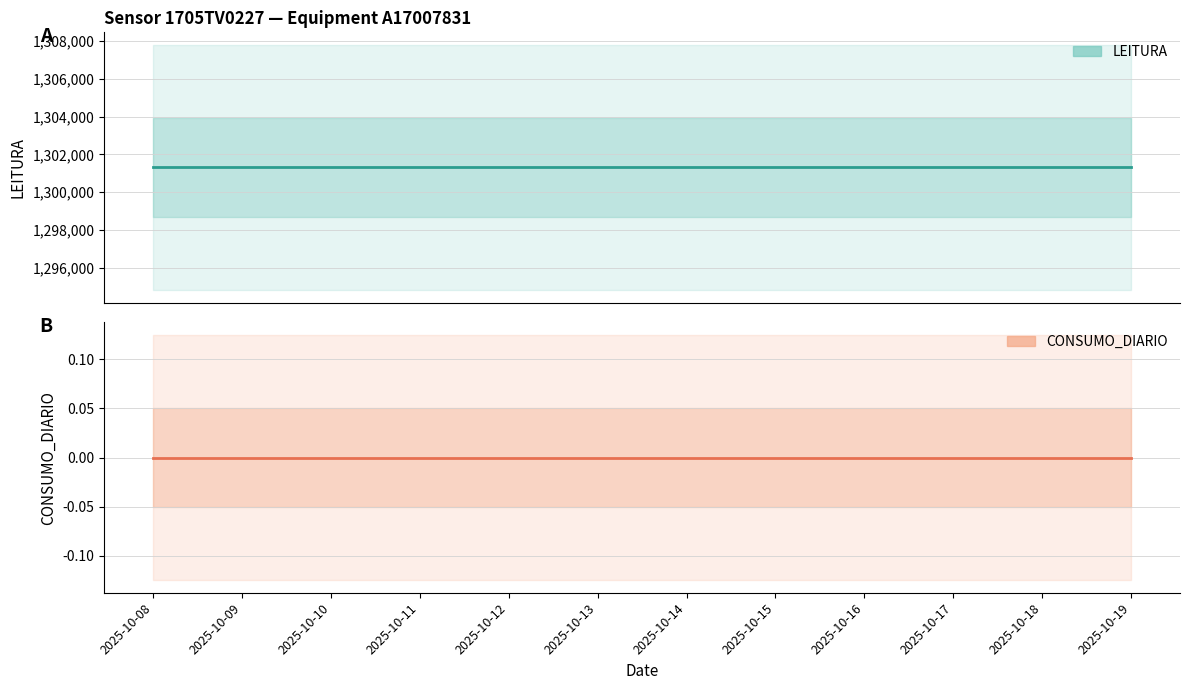

Reading right to left, list all the values displayed in this chart.

LEITURA: 1301309	1301309	1301309	1301309	1301309	1301309	1301309	1301309	1301309	1301309	1301309	1301309
CONSUMO_DIARIO: 0	0	0	0	0	0	0	0	0	0	0	0